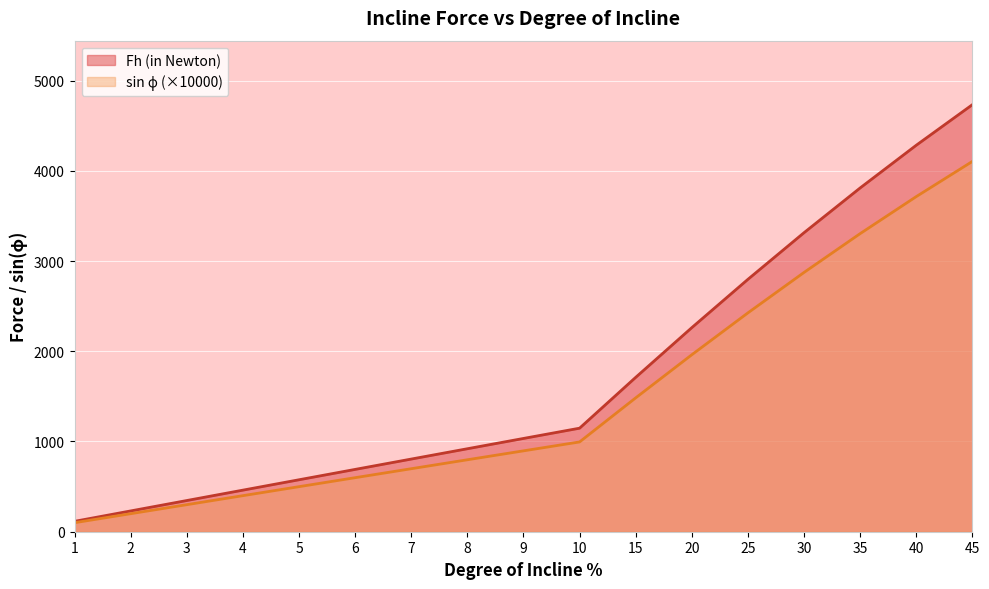

True or false: Fh (in Newton) has a value of 201.1 at 3.

False